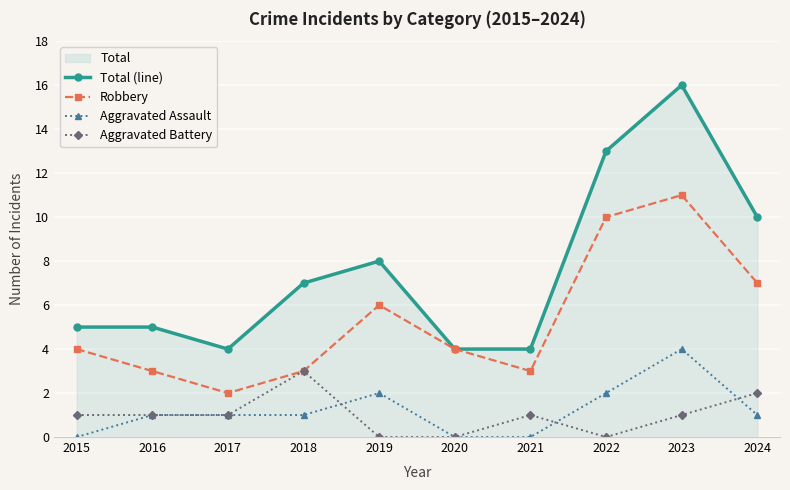

Which series has the widest spread of values?

Total (line)